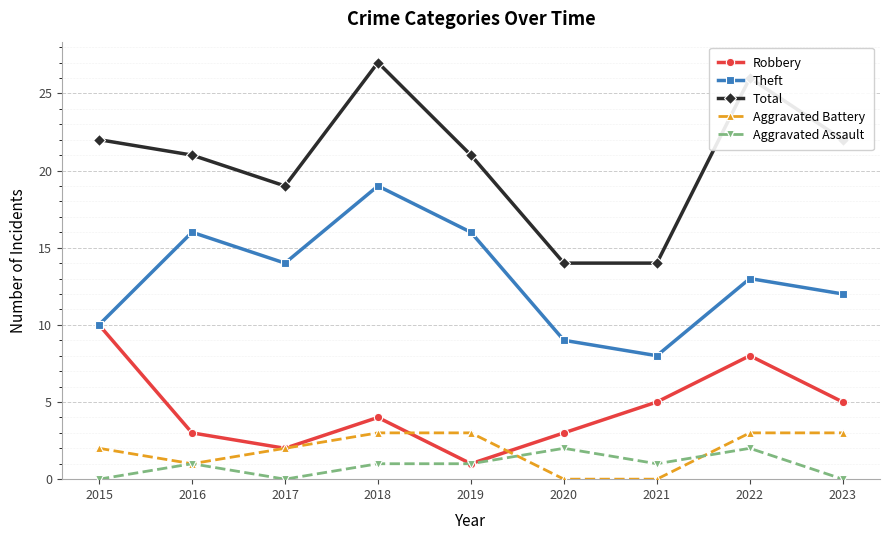

What are all the series names shown in the legend?

Robbery, Theft, Total, Aggravated Battery, Aggravated Assault